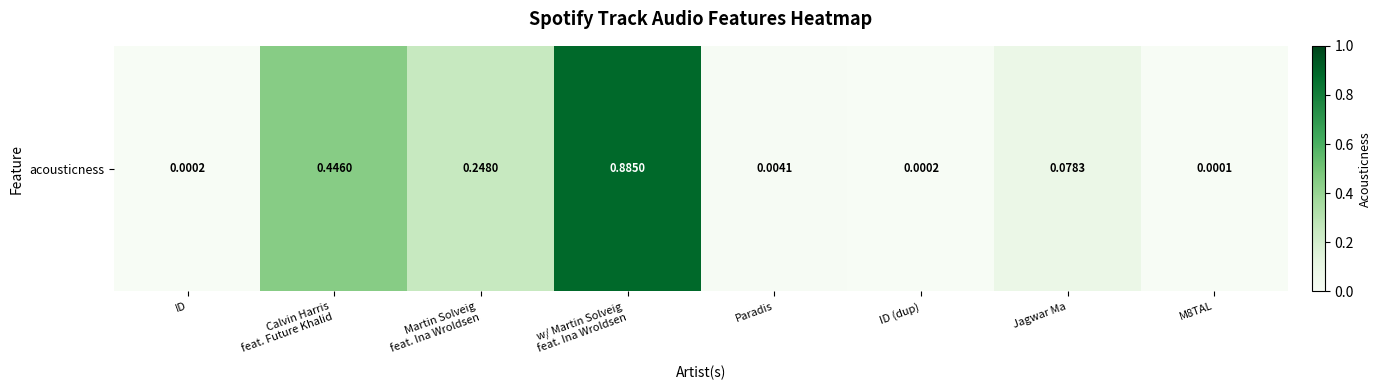

At which category does the chart reach its minimum across all series?

M8TAL